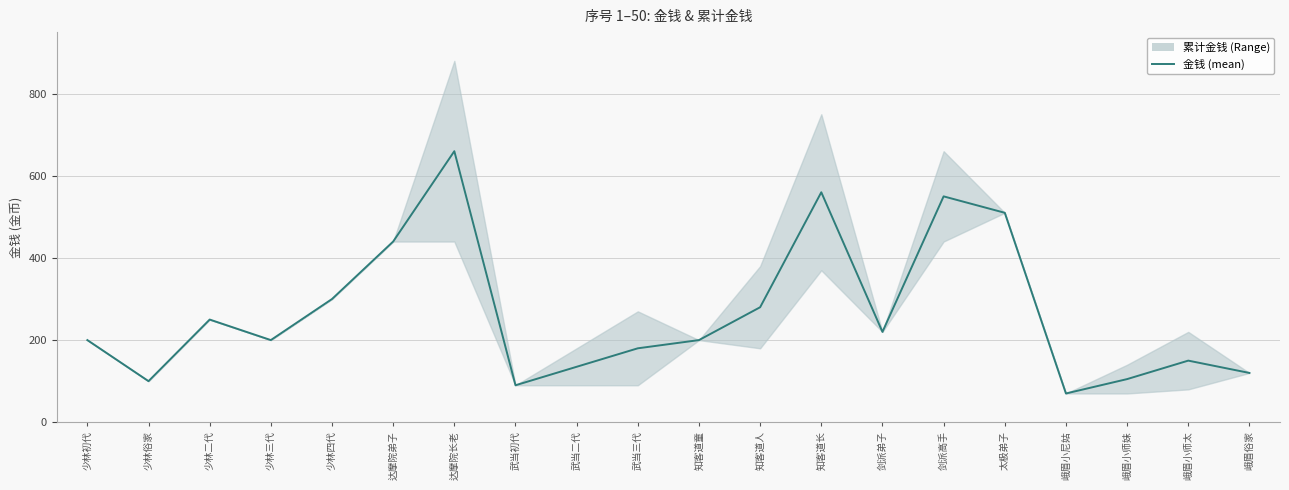

How many lines are shown in the chart?

1